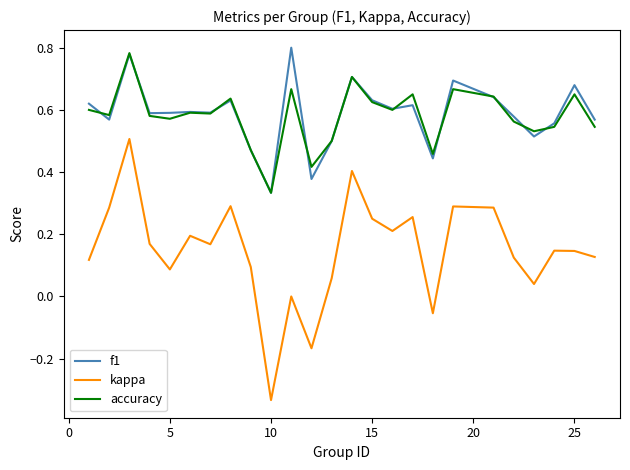

True or false: accuracy and kappa intersect in this chart.

False